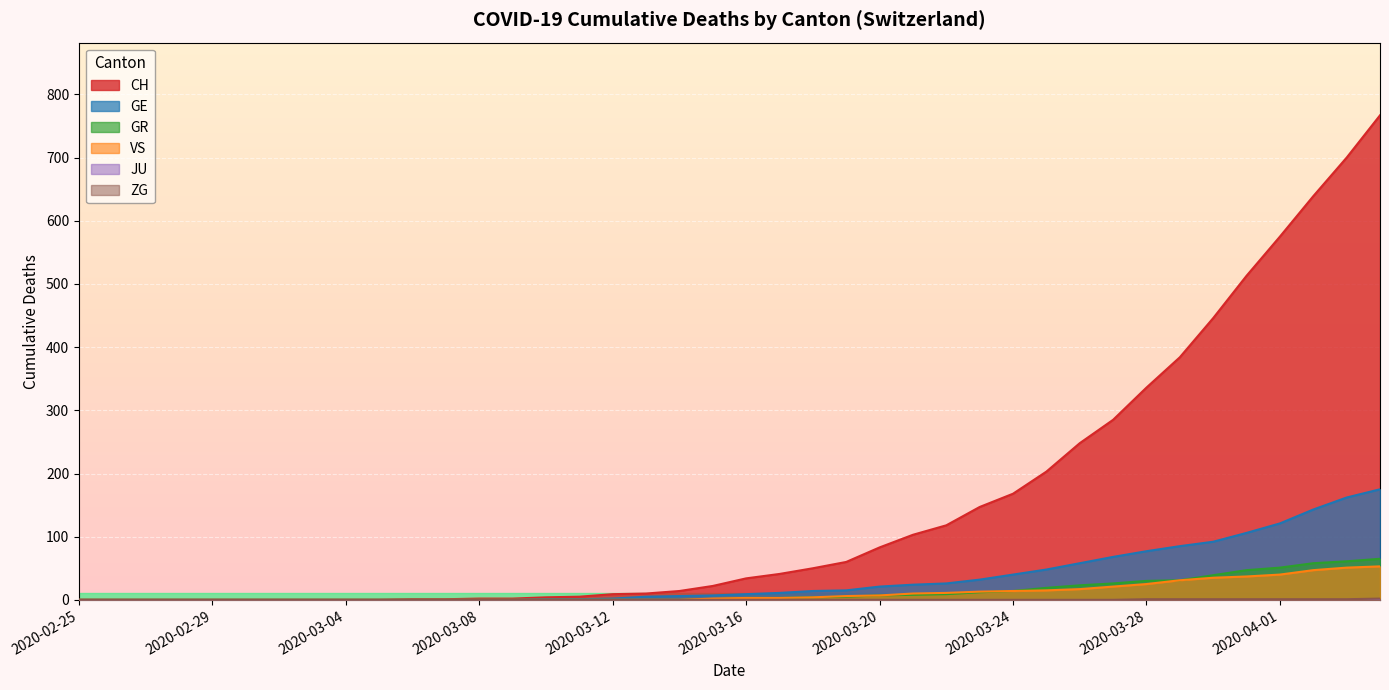

Which series has the largest total across all categories?

CH